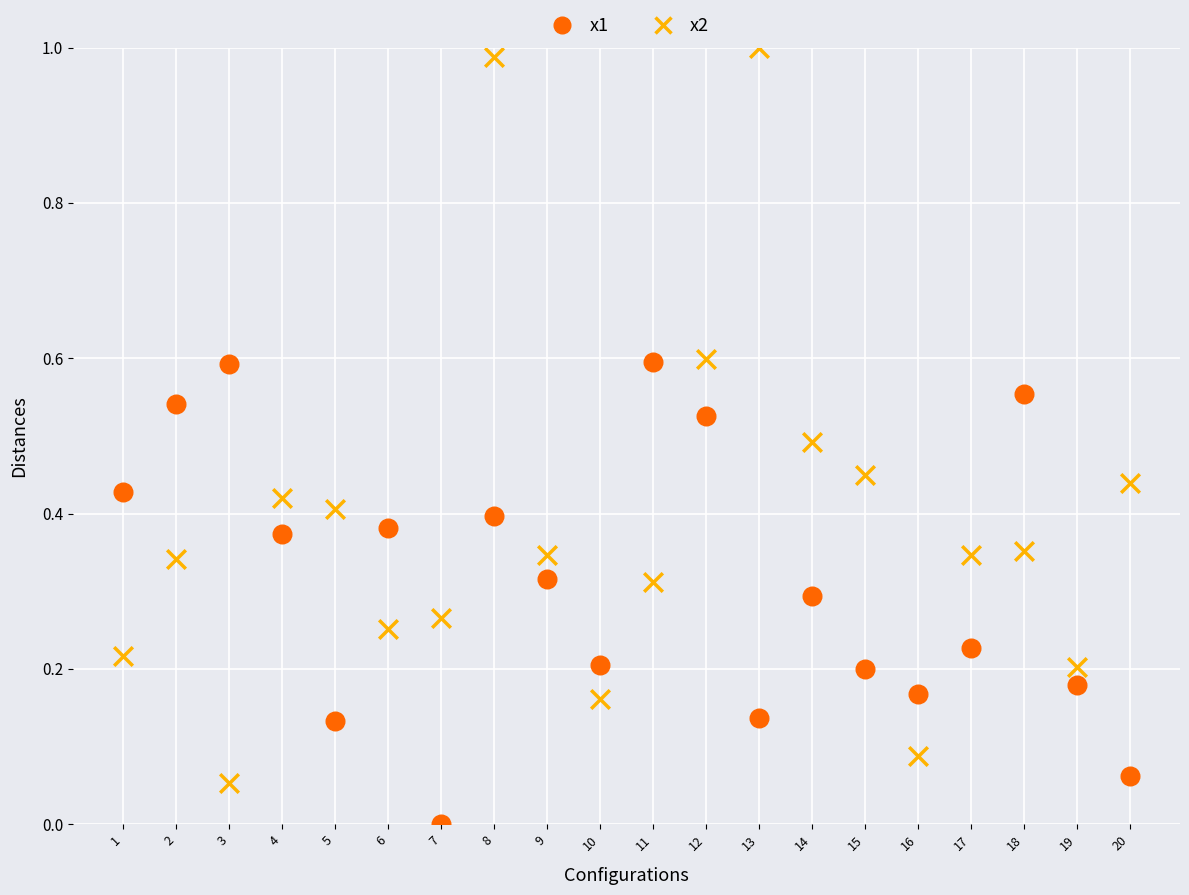

What are all the series names shown in the legend?

x1, x2